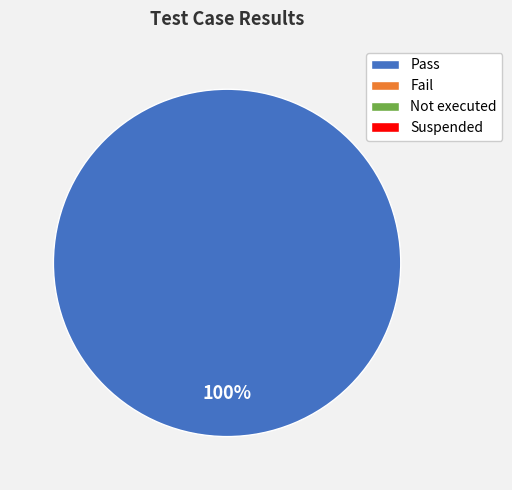

Is there any slice that represents more than half of the pie?

Yes